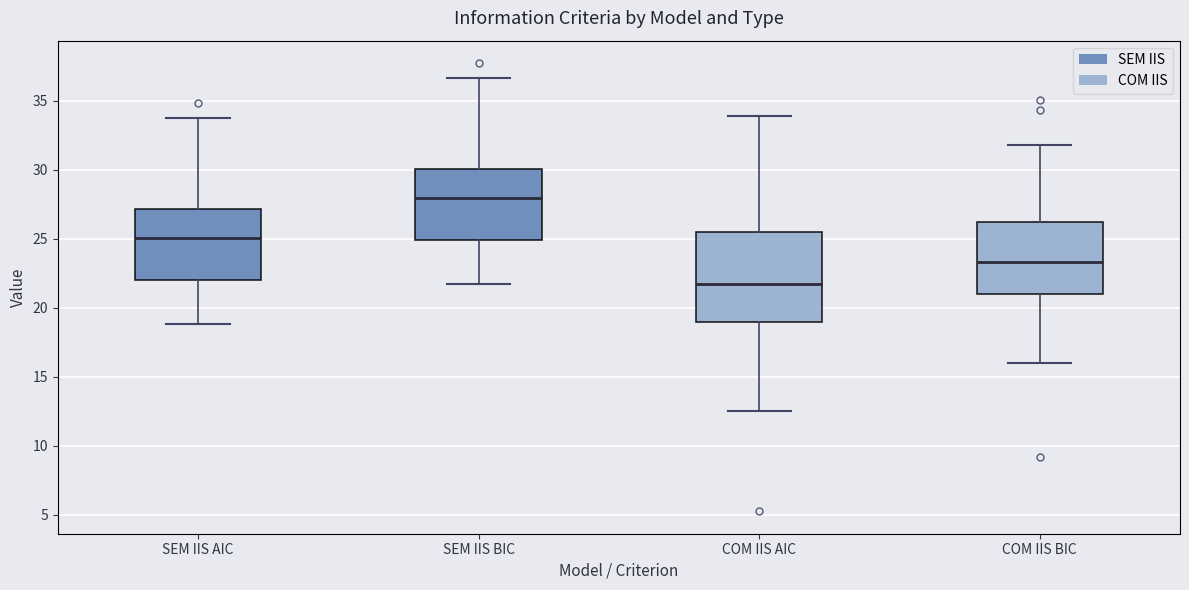

Reading left to right, read every box against the y-axis: the position of its median line, the range the box covers, and the ends of its whiskers. The values are not printed on the chart, so give them approximately, as read against the axis.

SEM IIS AIC: median 25.0, box 22.0 to 27.0, whiskers 19.0 to 34.0
SEM IIS BIC: median 28.0, box 25.0 to 30.0, whiskers 21.5 to 36.5
COM IIS AIC: median 21.5, box 19.0 to 25.5, whiskers 12.5 to 34.0
COM IIS BIC: median 23.5, box 21.0 to 26.0, whiskers 16.0 to 32.0